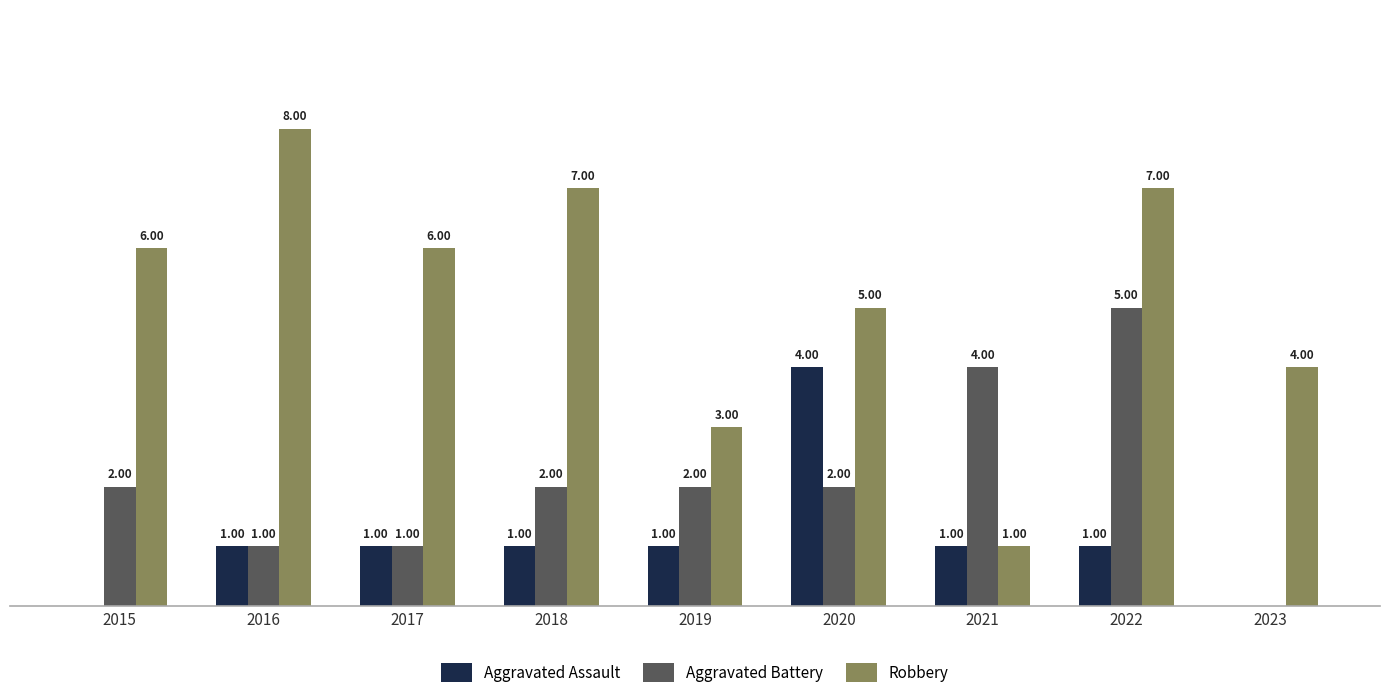

Which series has the largest total across all categories?

Robbery